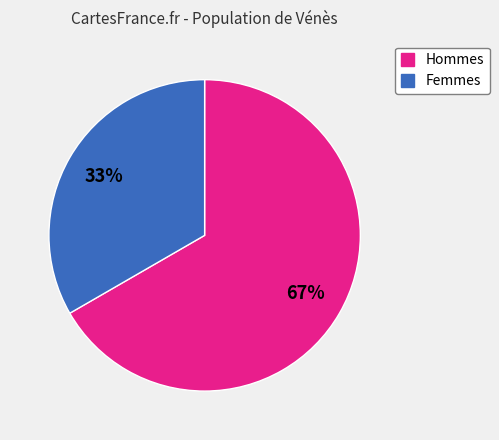

Approximately how many times larger is the value at Hommes compared to Femmes?

2.0